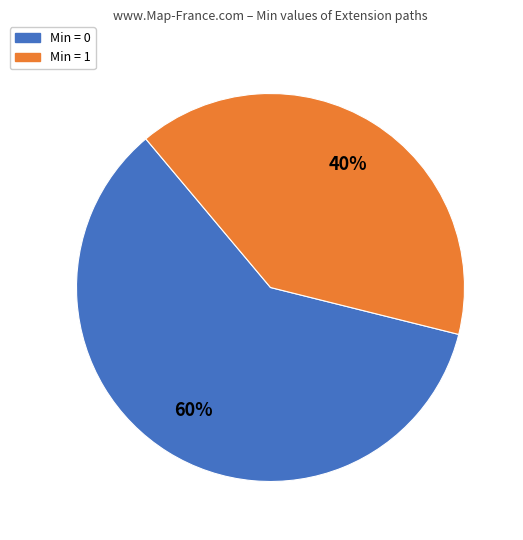

To the nearest percent, what is the average slice percentage?

50%